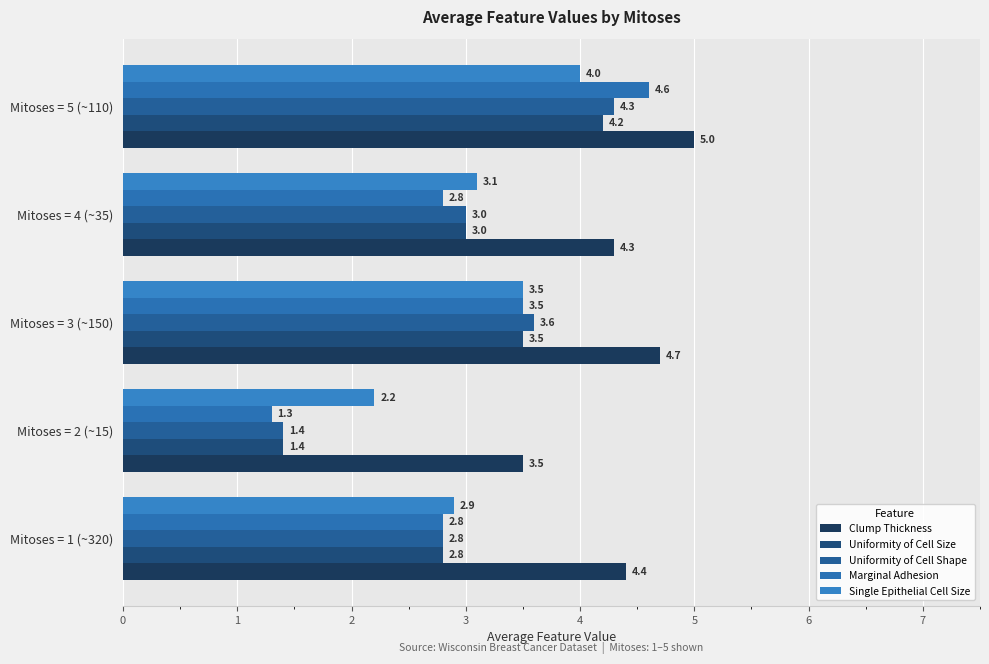

Where is Uniformity of Cell Shape nearest to the value 2?

Mitoses = 2 (~15)